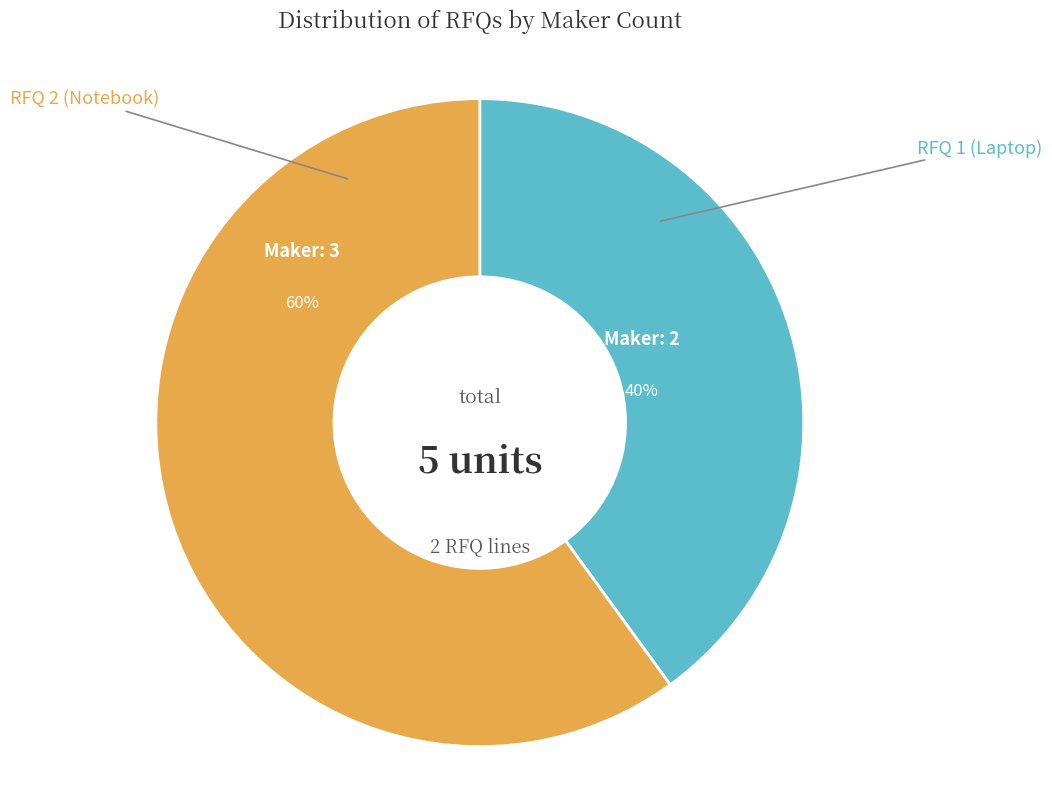

To the nearest percent, what is the difference between the largest and smallest slice percentages?

20%